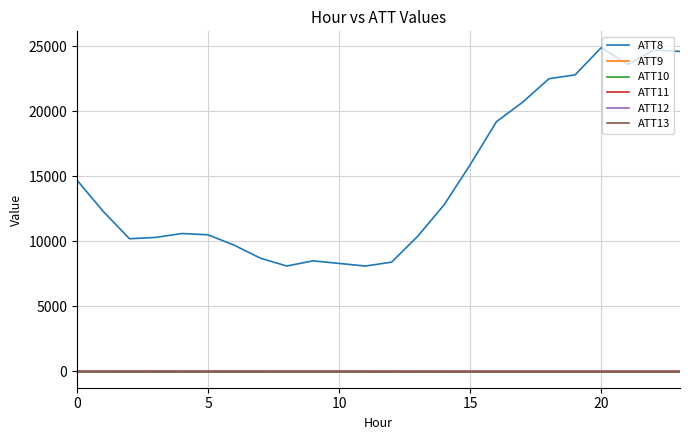

Does the chart have visible grid lines?

Yes